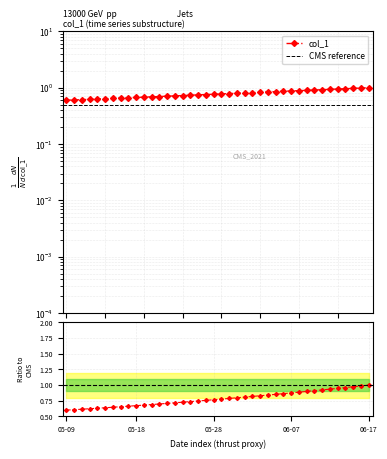

List the labels in order of value, smallest first.

2020-05-09, 2020-05-10, 2020-05-11, 2020-05-12, 2020-05-13, 2020-05-14, 2020-05-15, 2020-05-16, 2020-05-17, 2020-05-18, 2020-05-19, 2020-05-20, 2020-05-21, 2020-05-22, 2020-05-23, 2020-05-24, 2020-05-25, 2020-05-26, 2020-05-27, 2020-05-28, 2020-05-29, 2020-05-30, 2020-05-31, 2020-06-01, 2020-06-02, 2020-06-03, 2020-06-04, 2020-06-05, 2020-06-06, 2020-06-07, 2020-06-08, 2020-06-09, 2020-06-10, 2020-06-11, 2020-06-12, 2020-06-13, 2020-06-14, 2020-06-15, 2020-06-16, 2020-06-17